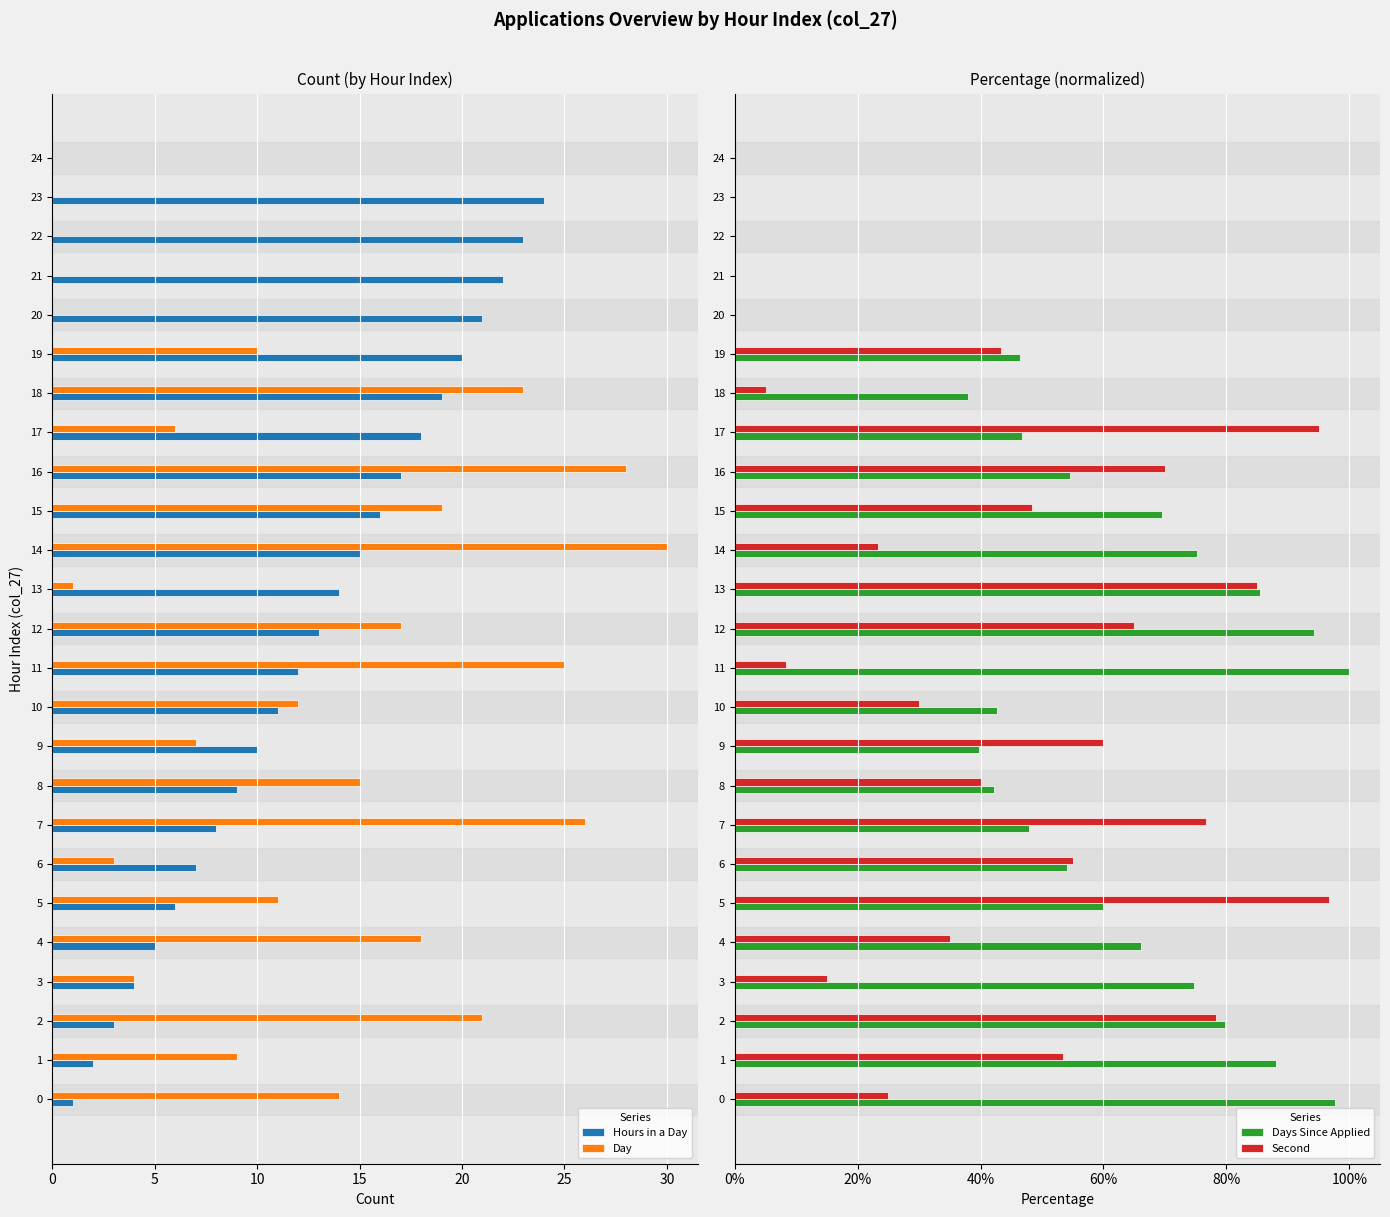

The value of Day at 18 is 38.0. True or false?

False